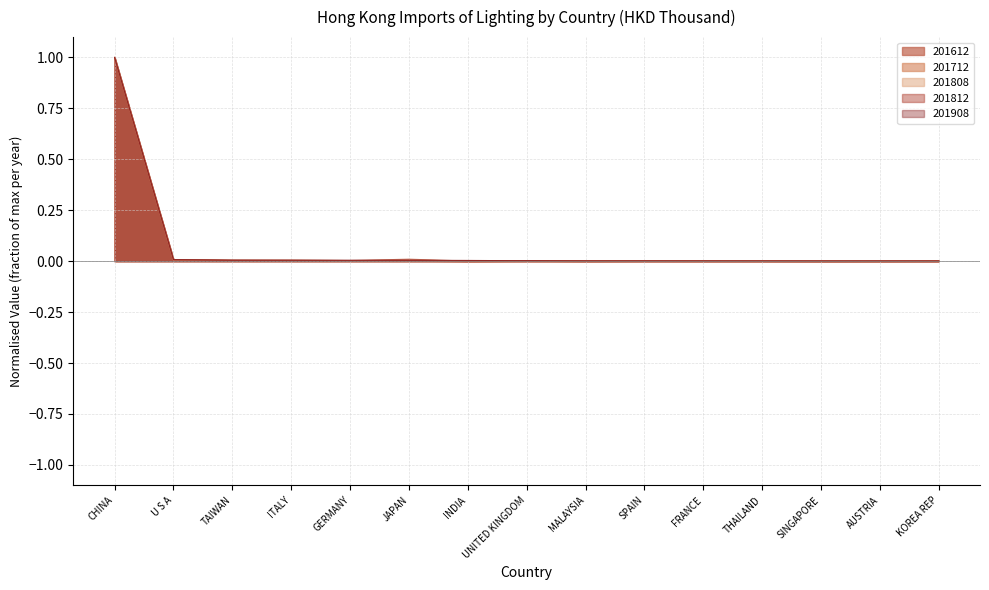

True or false: 201808 has a value of 0.0 at INDIA.

True